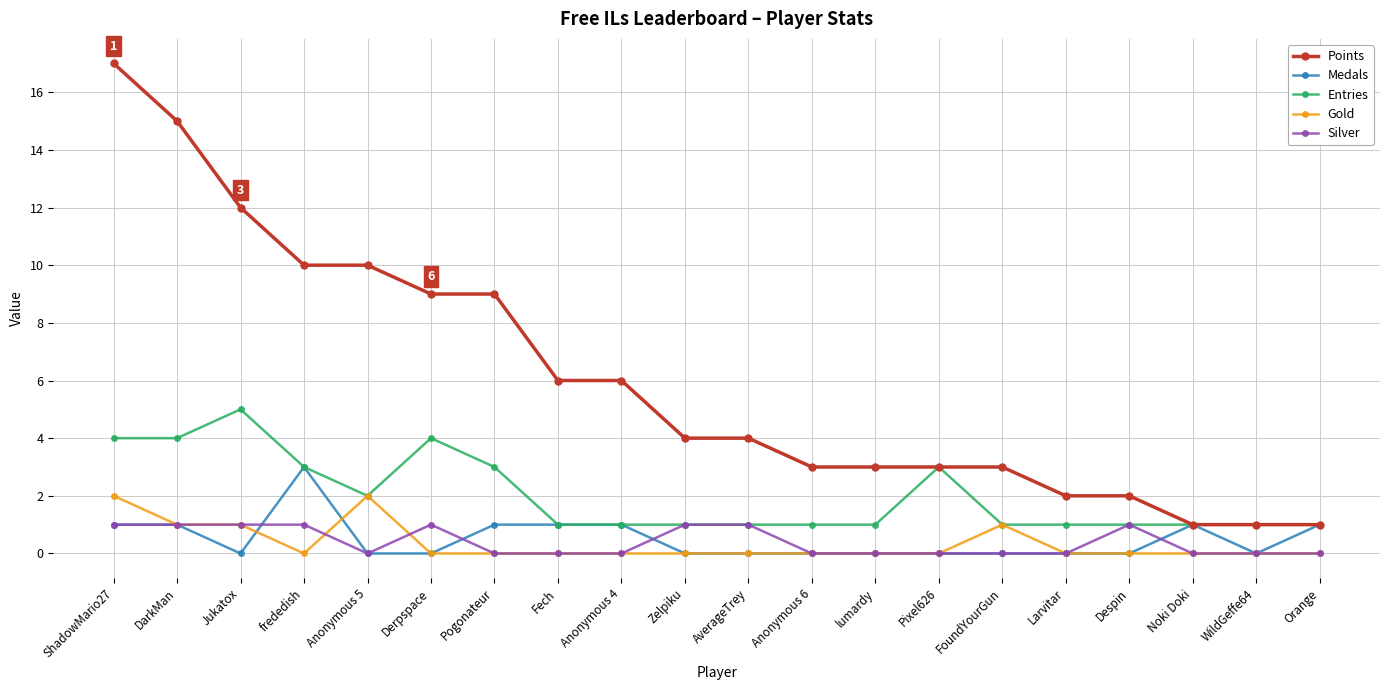

Reading right to left, transcribe all the data shown in this chart.

Points: 1	1	1	2	2	3	3	3	3	4	4	6	6	9	9	10	10	12	15	17
Medals: 1	0	1	0	0	0	0	0	0	0	0	1	1	1	0	0	3	0	1	1
Entries: 1	1	1	1	1	1	3	1	1	1	1	1	1	3	4	2	3	5	4	4
Gold: 0	0	0	0	0	1	0	0	0	0	0	0	0	0	0	2	0	1	1	2
Silver: 0	0	0	1	0	0	0	0	0	1	1	0	0	0	1	0	1	1	1	1